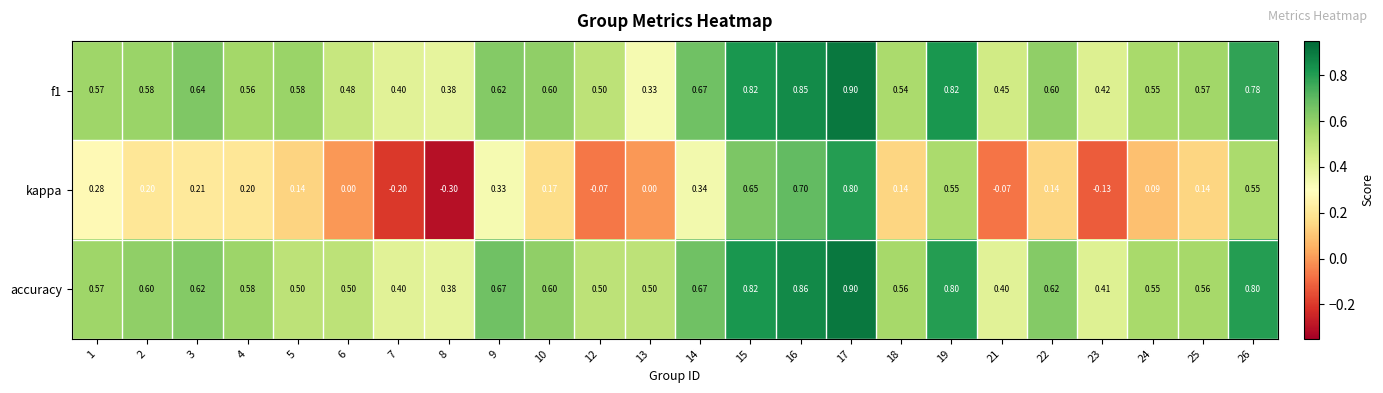

What is the spread (max minus min) of values at 25?

0.4